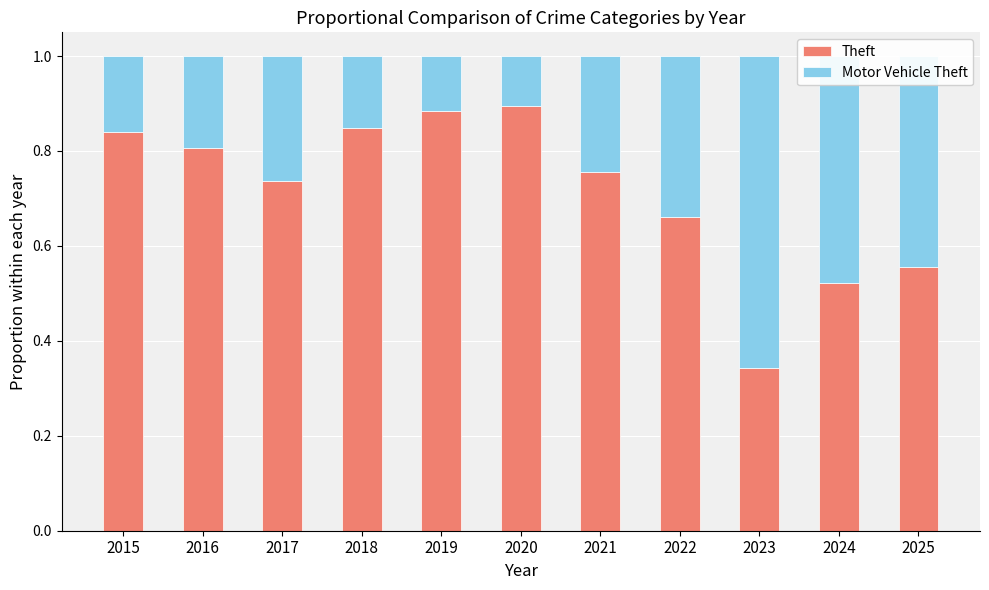

What are all the series names shown in the legend?

Theft, Motor Vehicle Theft